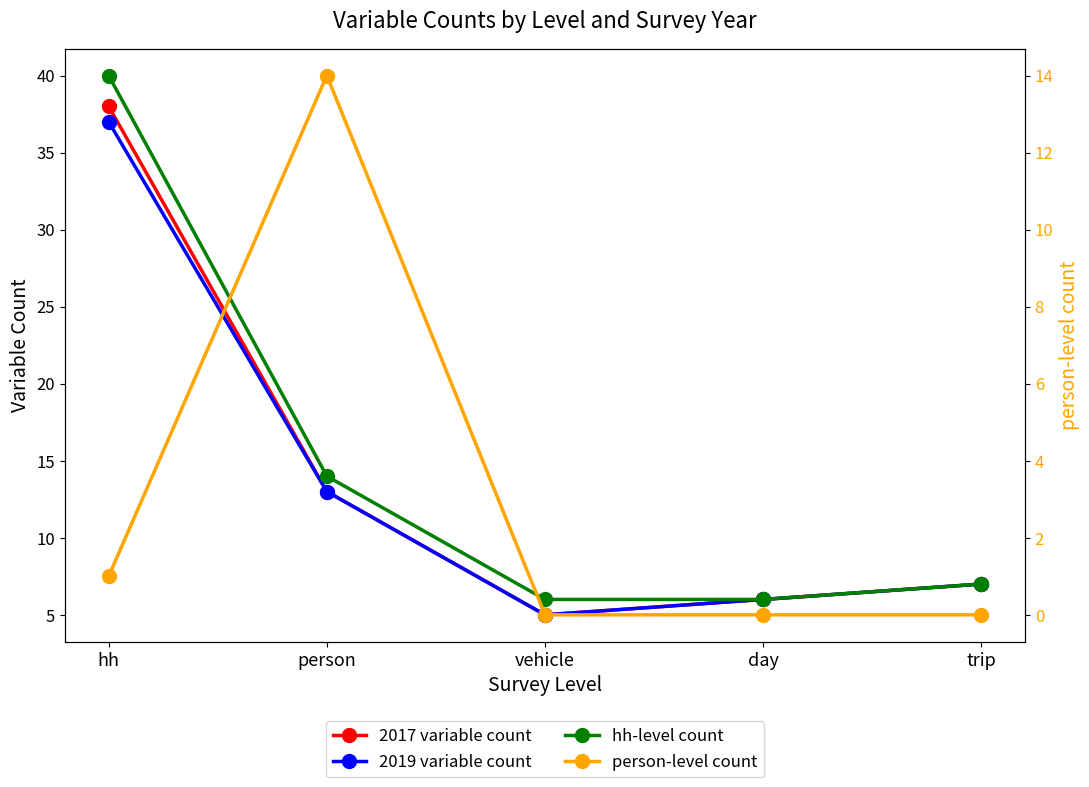

True or false: 2017 variable count has a value of 54 at hh.

False